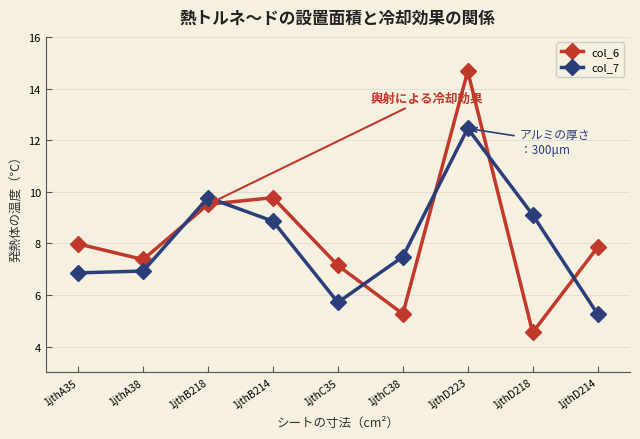

What is the label of the 7th point from the right?

1jthB218